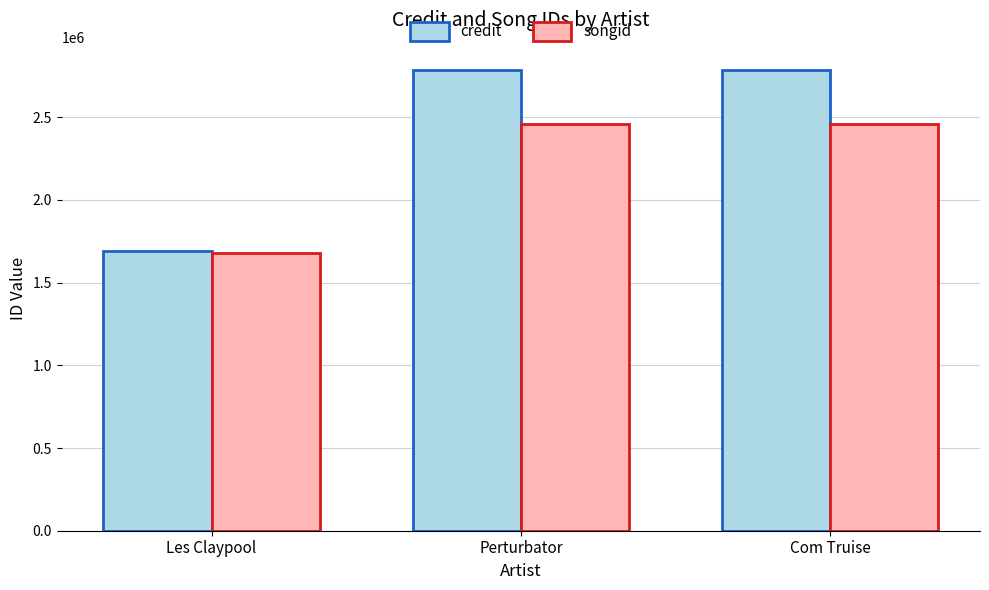

Is the value of credit at Les Claypool greater than the value of songid at Com Truise?

No